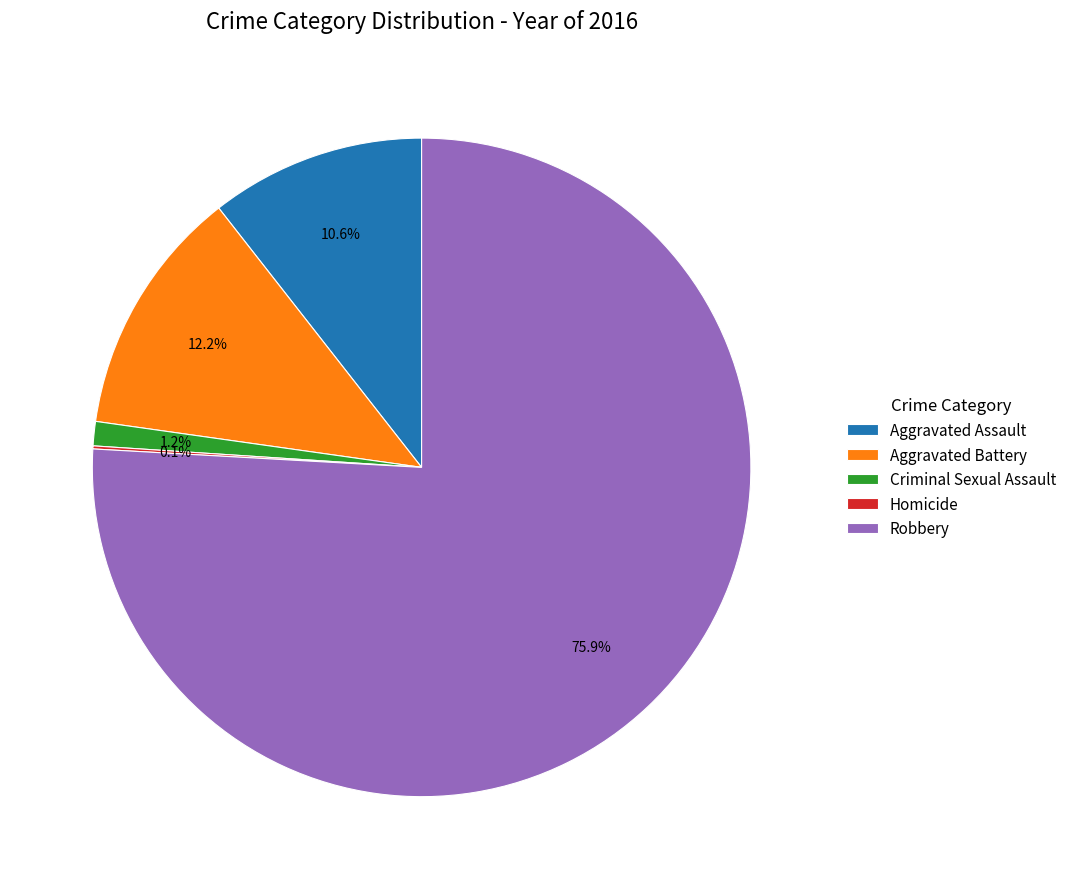

To the nearest percent, what portion does Criminal Sexual Assault represent?

1%